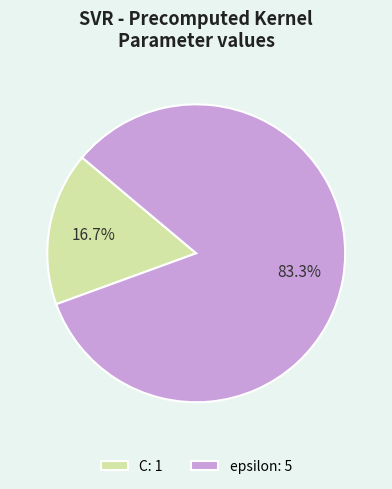

Which category accounts for the majority?

epsilon